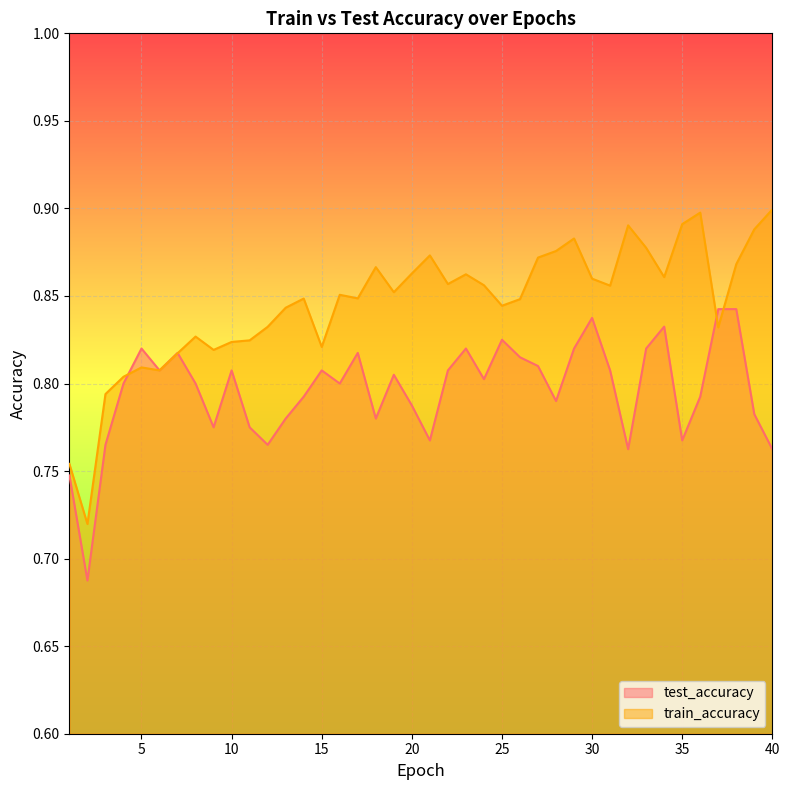

Which series has the largest total across all categories?

train_accuracy